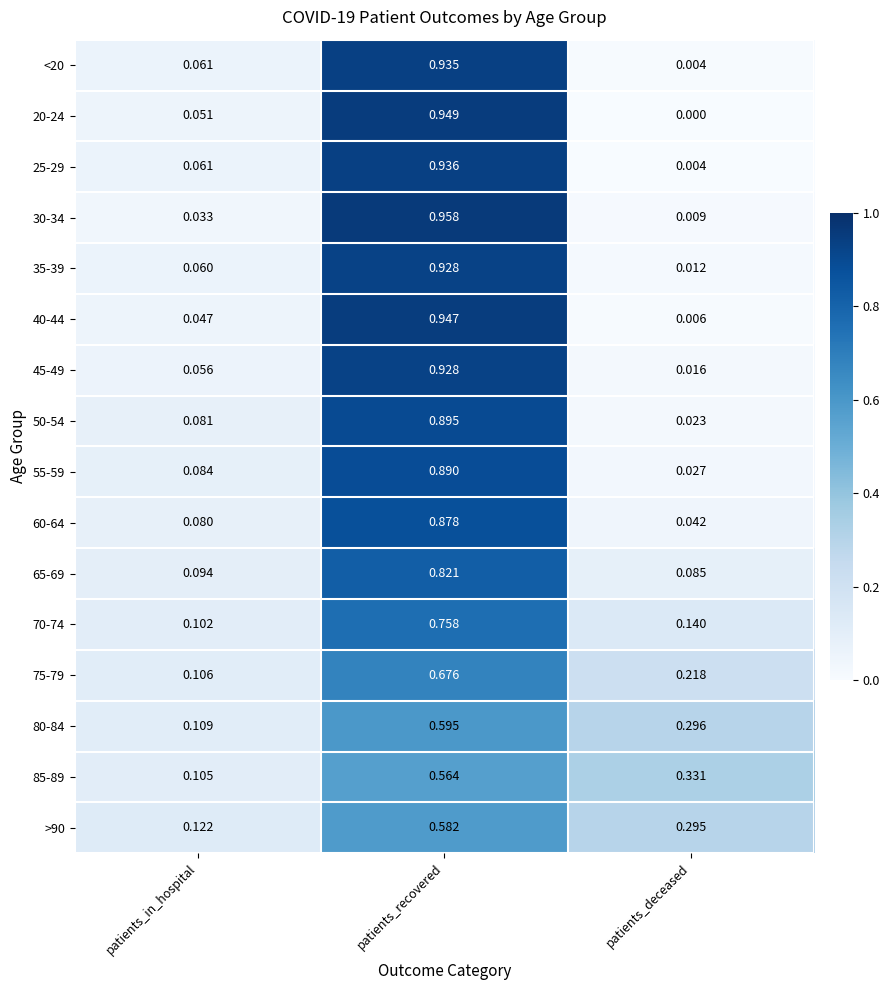

List the labels in order of 75-79 value, smallest first.

patients_in_hospital, patients_deceased, patients_recovered